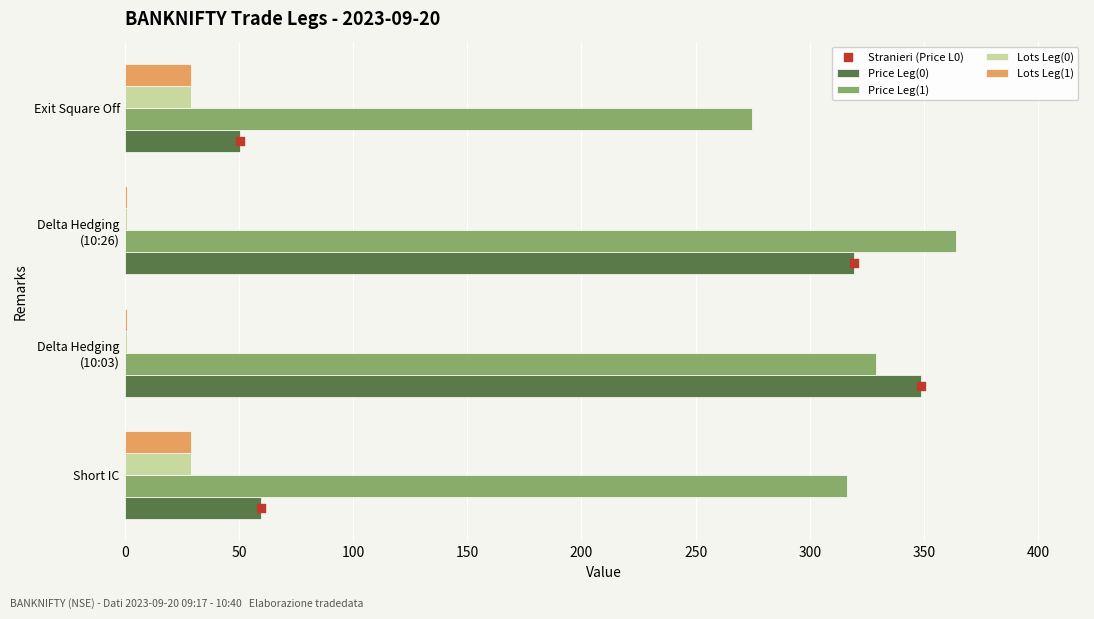

True or false: Lots Leg(0) has a value of 29.0 at Short IC.

True